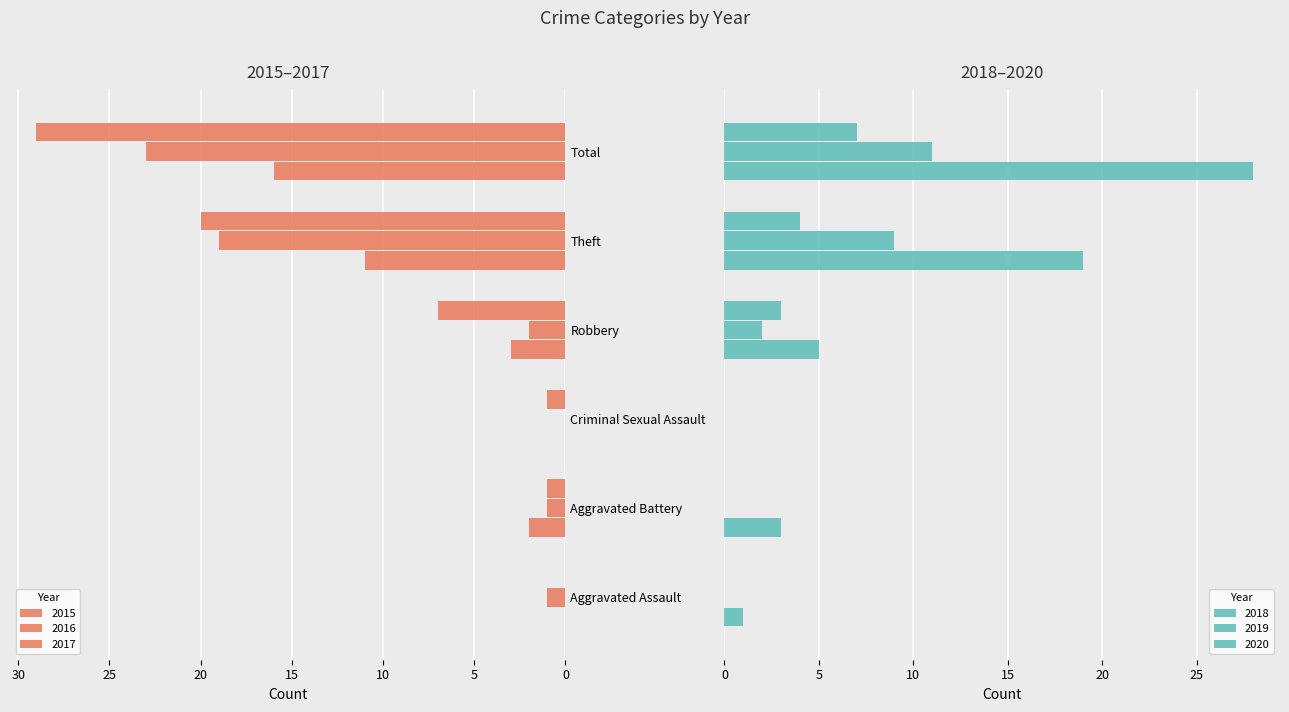

Which category has the lowest value in the 2018 series?

Criminal Sexual Assault